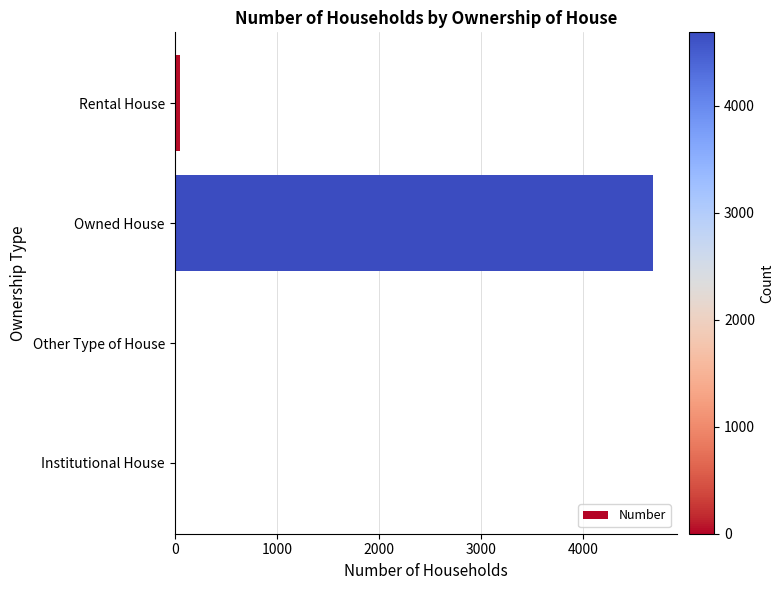

How many series are shown in this chart?

1